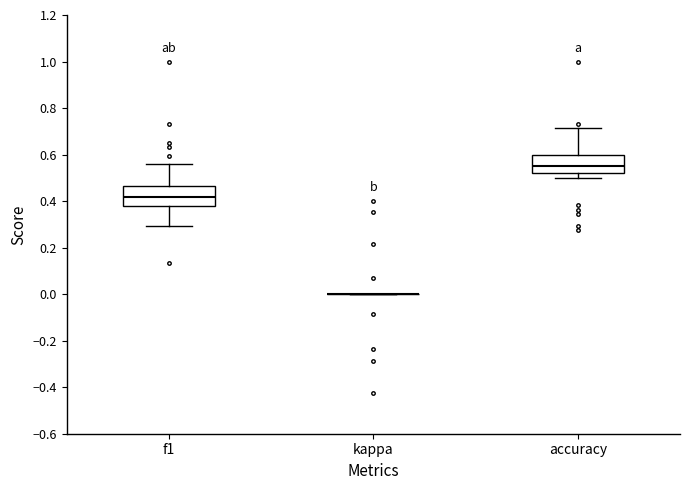

Reading left to right, read every box against the y-axis: the position of its median line, the range the box covers, and the ends of its whiskers. The values are not printed on the chart, so give them approximately, as read against the axis.

f1: median 0.42, box 0.38 to 0.46, whiskers 0.30 to 0.56
kappa: box collapsed to a line at 0.00, whiskers 0.00 to 0.00
accuracy: median 0.56, box 0.52 to 0.60, whiskers 0.50 to 0.72